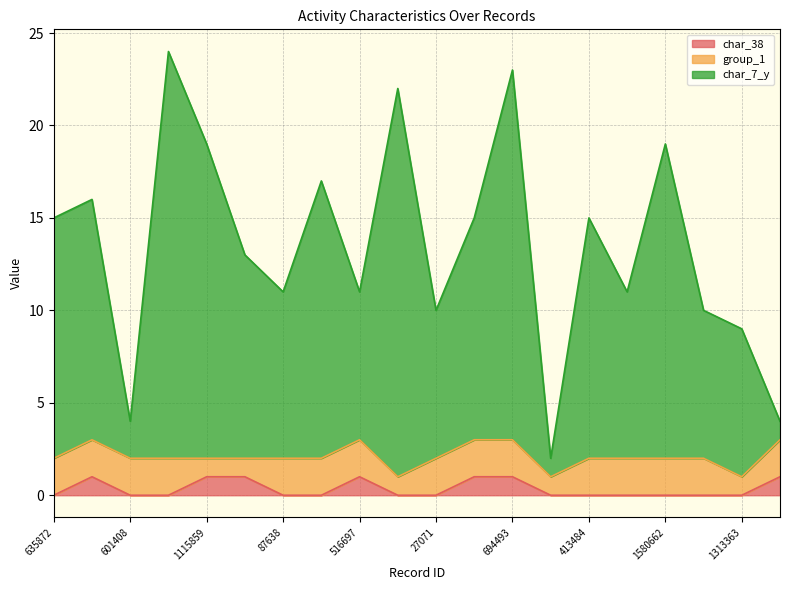

True or false: char_38 and char_7_y intersect in this chart.

False